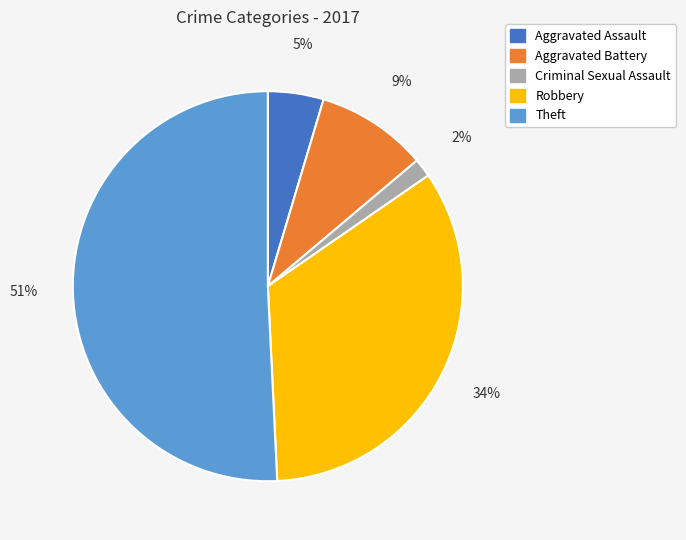

The Robbery slice represents 34% of the pie. True or false?

True